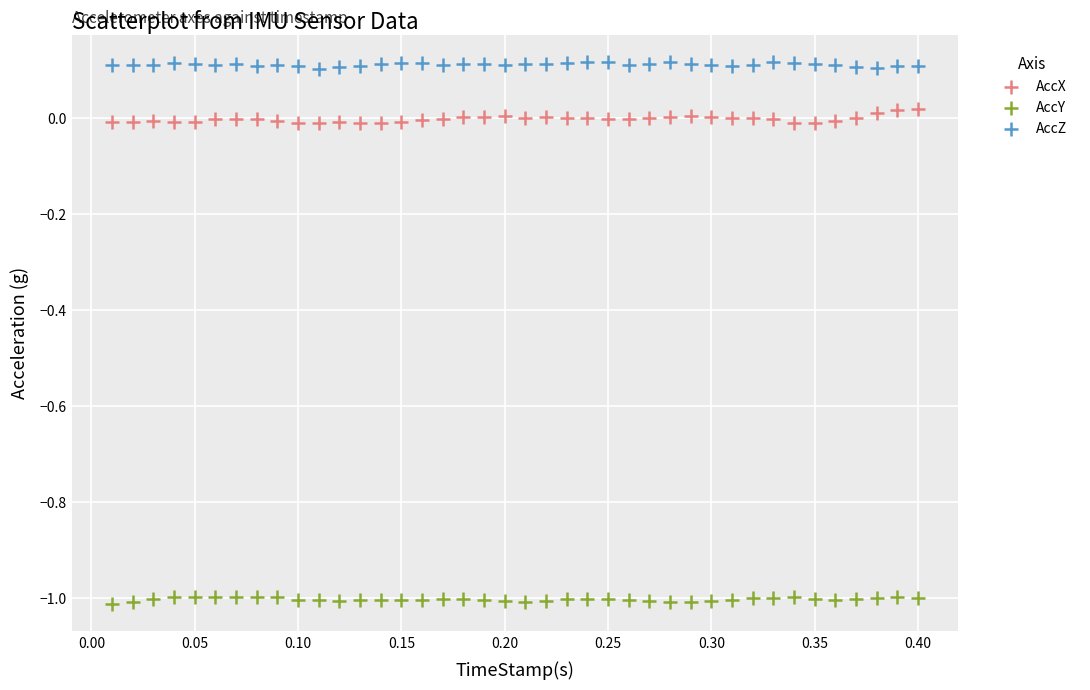

Which series contains the lowest Y value?

AccY